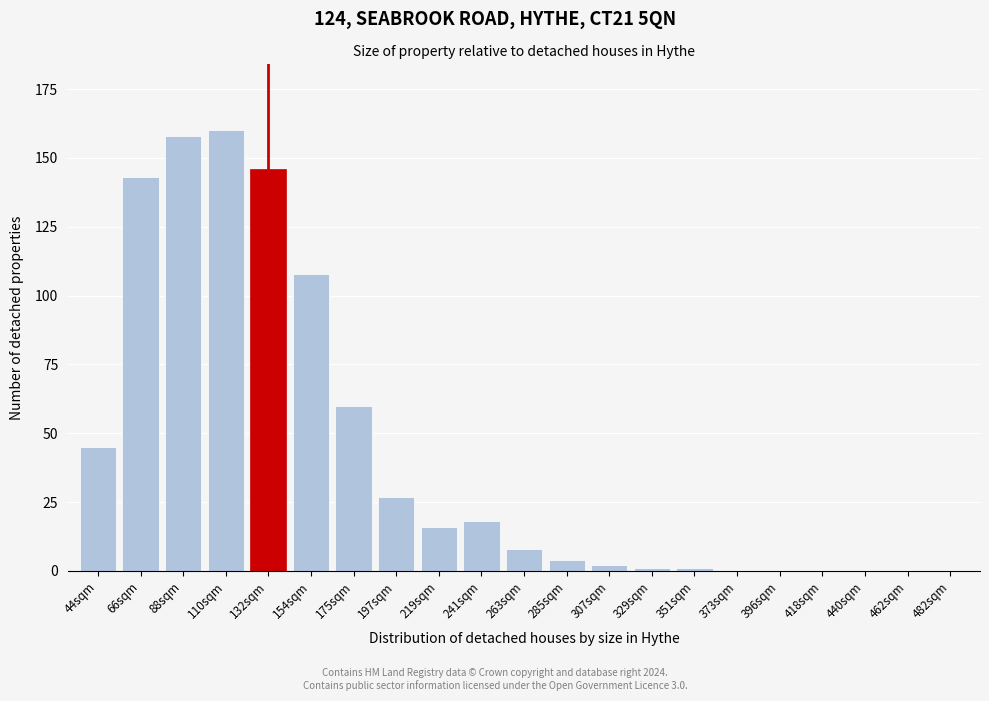

Reading left to right, list all the values displayed in this chart.

44sqm=45	66sqm=143	88sqm=158	110sqm=160	132sqm=146	154sqm=108	175sqm=60	197sqm=27	219sqm=16	241sqm=18	263sqm=8	285sqm=4	307sqm=2	329sqm=1	351sqm=1	373sqm=0	396sqm=0	418sqm=0	440sqm=0	462sqm=0	482sqm=0